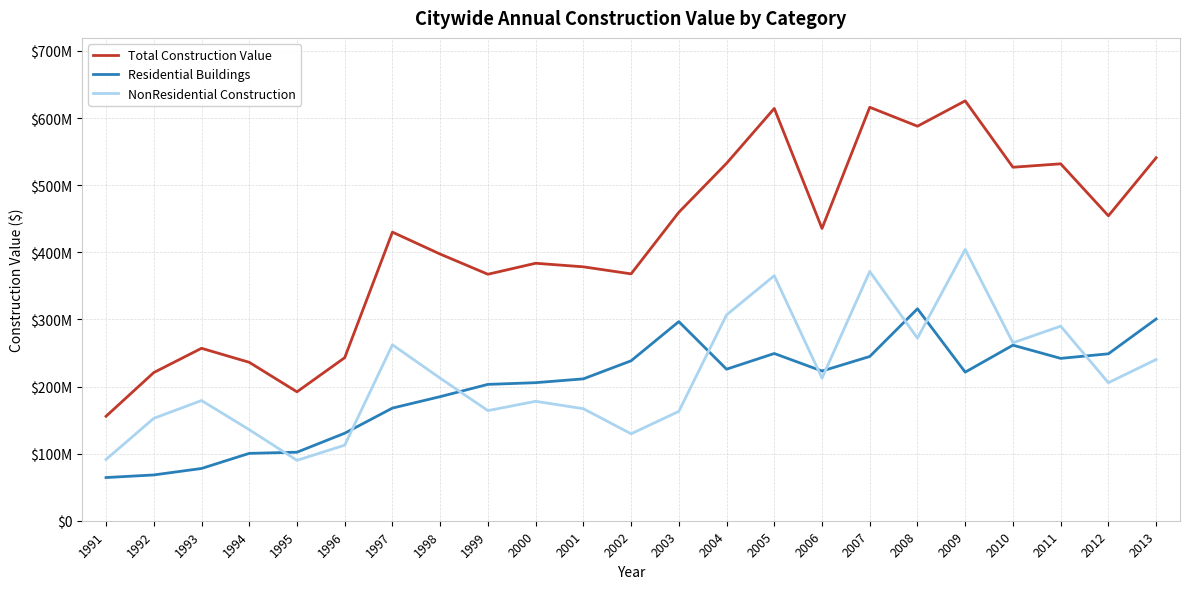

Does the chart have visible grid lines?

Yes